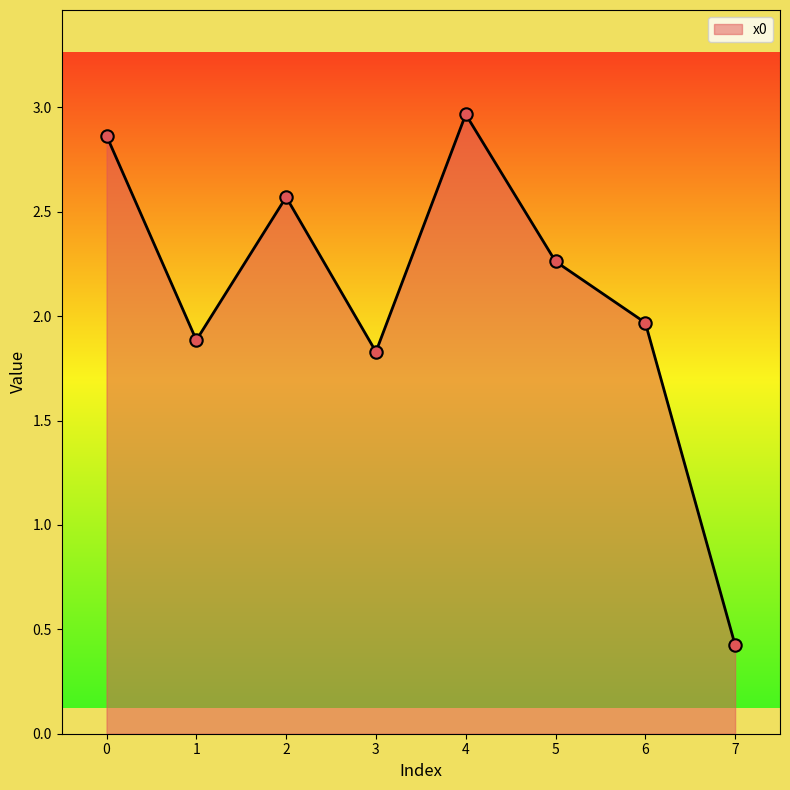

Which has a higher value, 4 or 2?

4